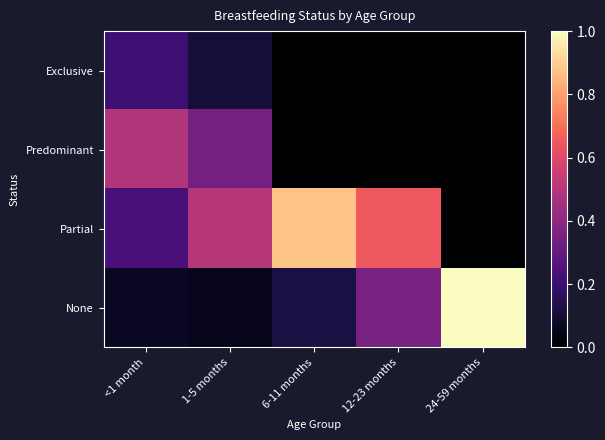

Which series has the largest total across all categories?

Partial